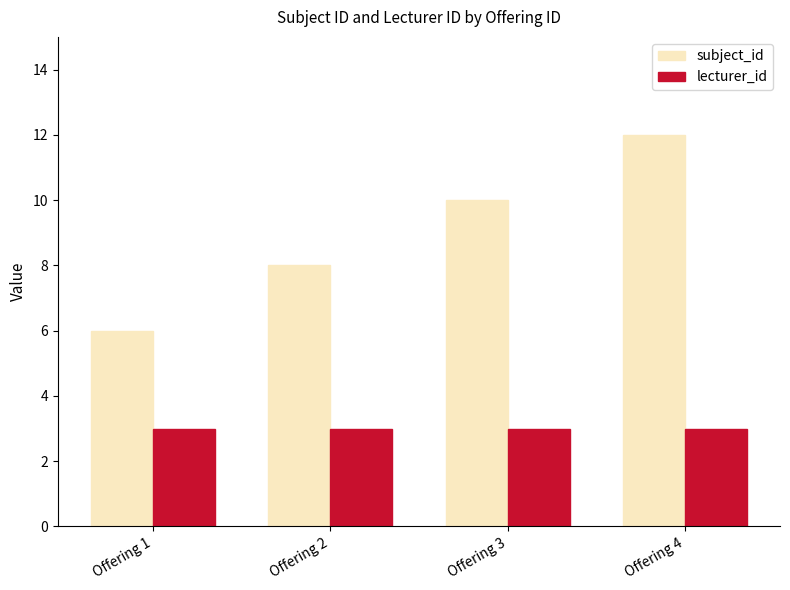

How many bars are there in each group?

2